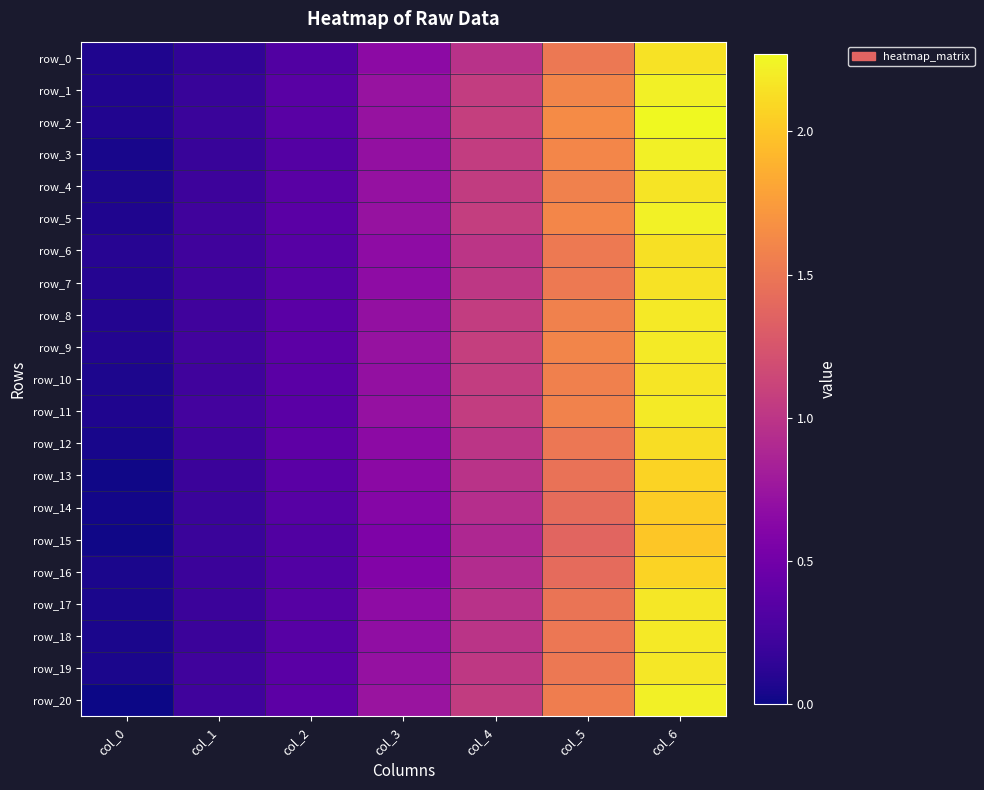

The row_16 series shows 2.0 at col_5. True or false?

False